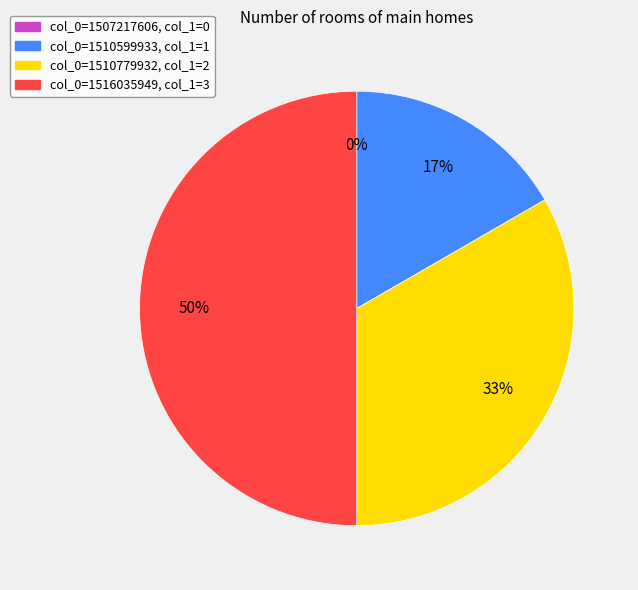

Rank the categories by value from lowest to highest.

1507217606, 1510599933, 1510779932, 1516035949